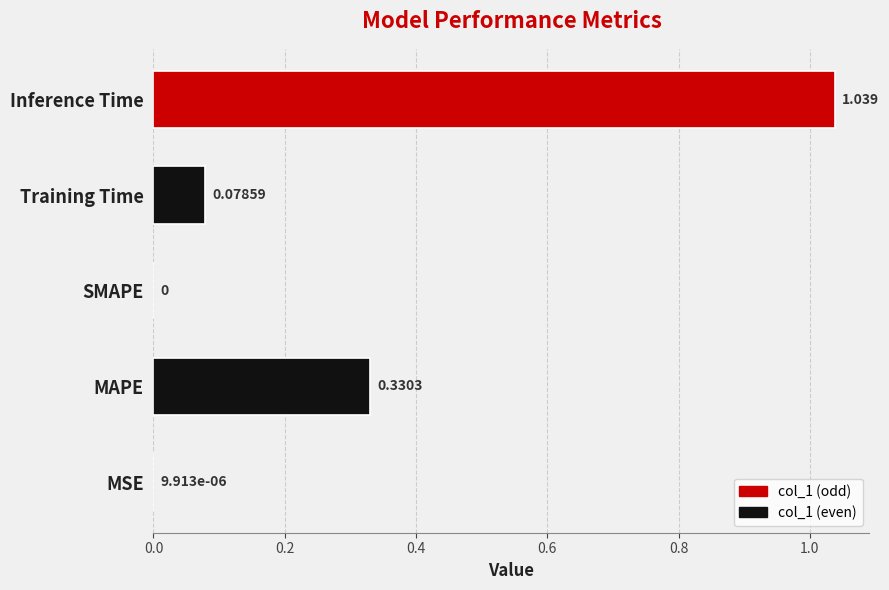

Between Inference Time and MAPE, which is larger?

Inference Time